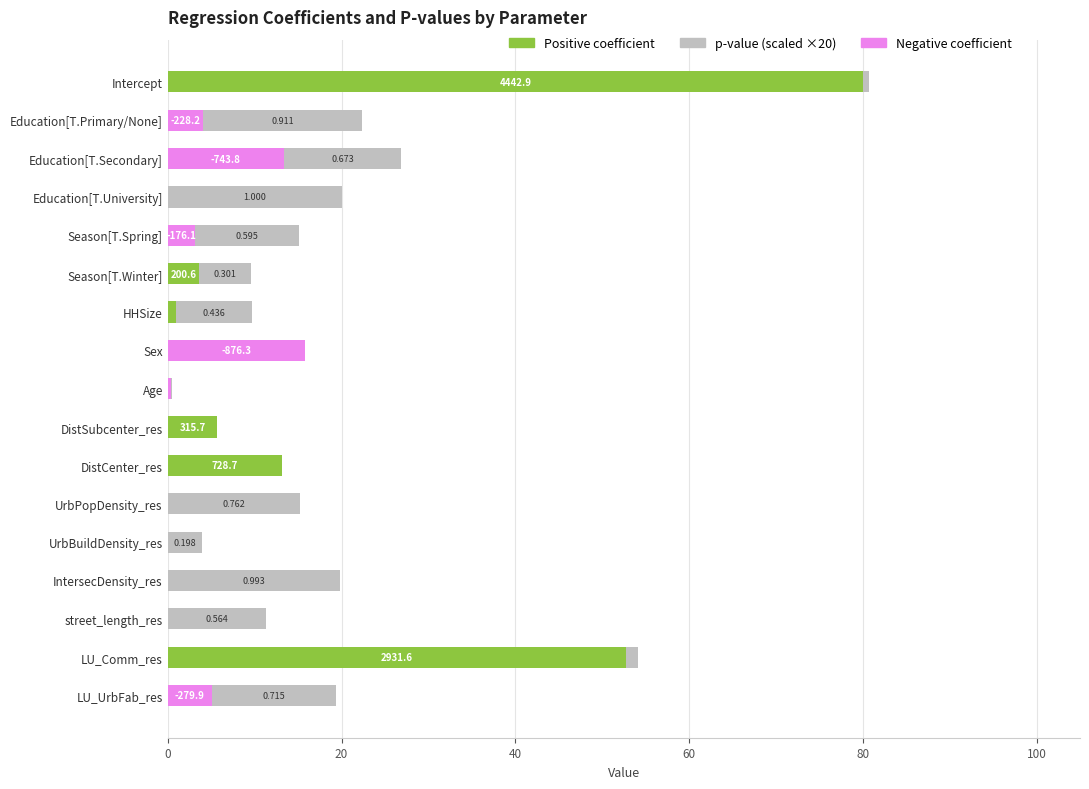

At which category is the sum across all series the highest?

Intercept